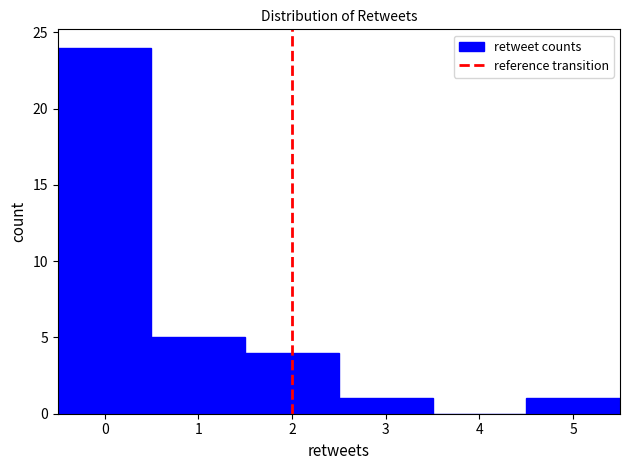

How tall is the bar that spans 4.5 to 5.5 on the x-axis? The values are not printed on the chart, so give them approximately, as read against the axis.

1